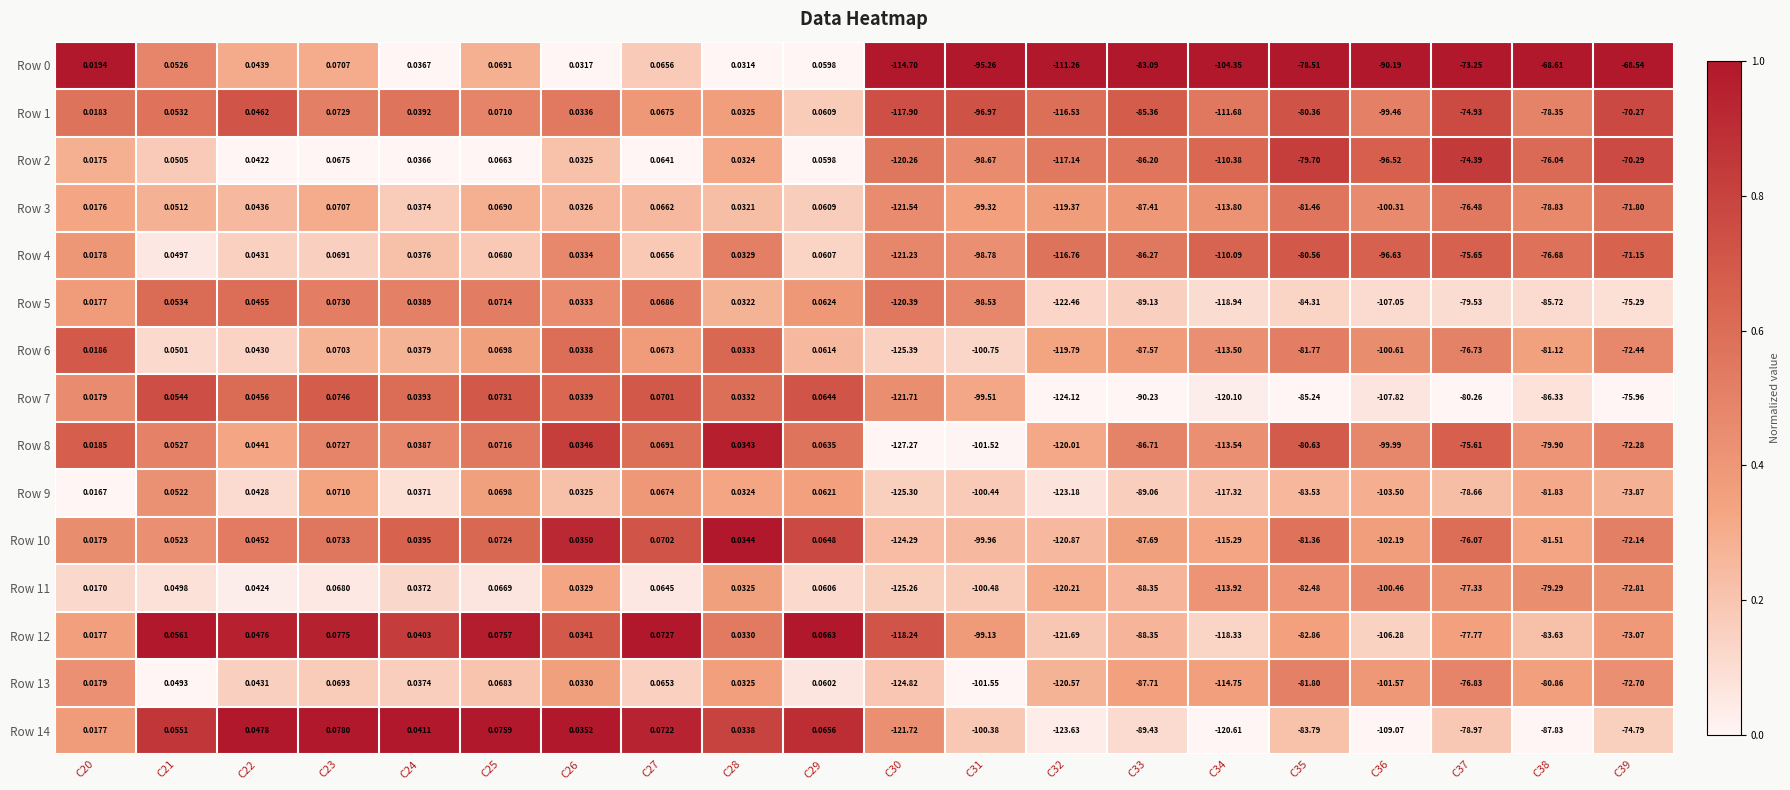

Is the value of Row 5 at C37 greater than the value of Row 13 at C34?

Yes